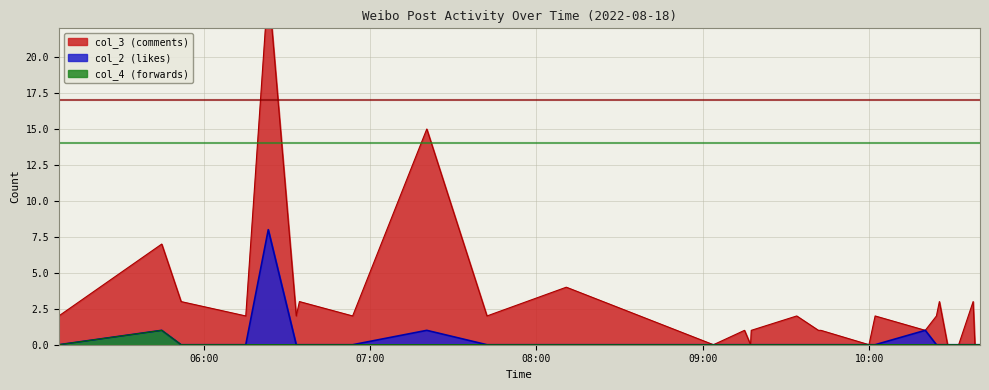

Rank the categories by col_4 (forwards) value from lowest to highest.

2022-08-18 05:07:46, 2022-08-18 05:51:52, 2022-08-18 06:15:11, 2022-08-18 06:23:18, 2022-08-18 06:33:23, 2022-08-18 06:34:32, 2022-08-18 06:53:43, 2022-08-18 07:20:27, 2022-08-18 07:42:09, 2022-08-18 08:10:45, 2022-08-18 09:03:48, 2022-08-18 09:15:00, 2022-08-18 09:17:11, 2022-08-18 09:17:26, 2022-08-18 09:33:50, 2022-08-18 09:41:39, 2022-08-18 09:42:33, 2022-08-18 09:59:53, 2022-08-18 10:02:06, 2022-08-18 10:20:11, 2022-08-18 10:24:12, 2022-08-18 10:25:16, 2022-08-18 10:28:13, 2022-08-18 10:32:13, 2022-08-18 10:37:26, 2022-08-18 10:38:04, 2022-08-18 10:39:55, 2022-08-18 05:44:53